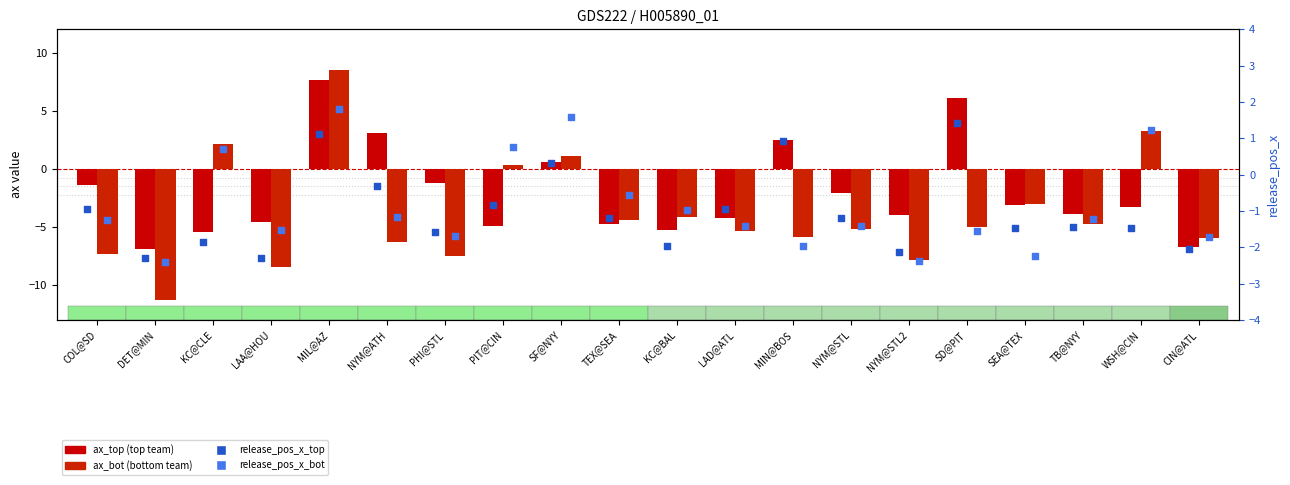

At how many categories does at least one series exceed -4?

20